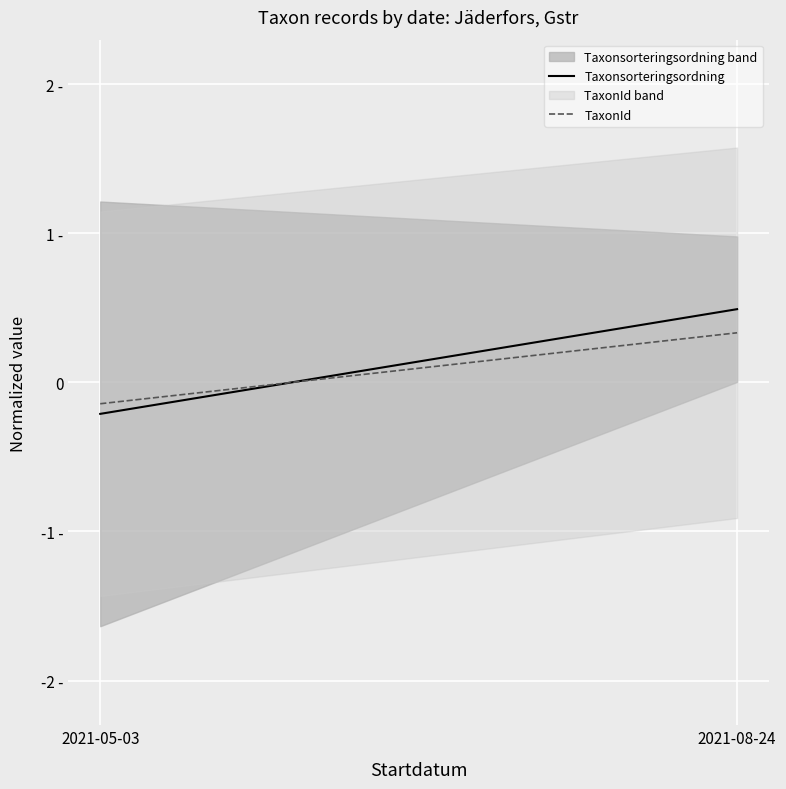

Where does the TaxonId series first go above 0?

2021-08-24